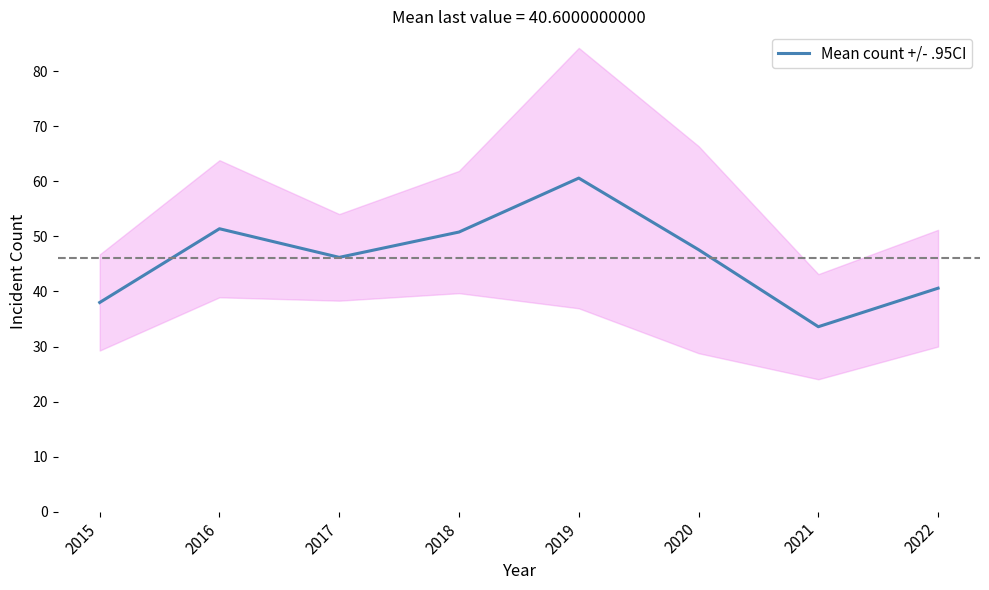

Where does the data first go above 47?

2016